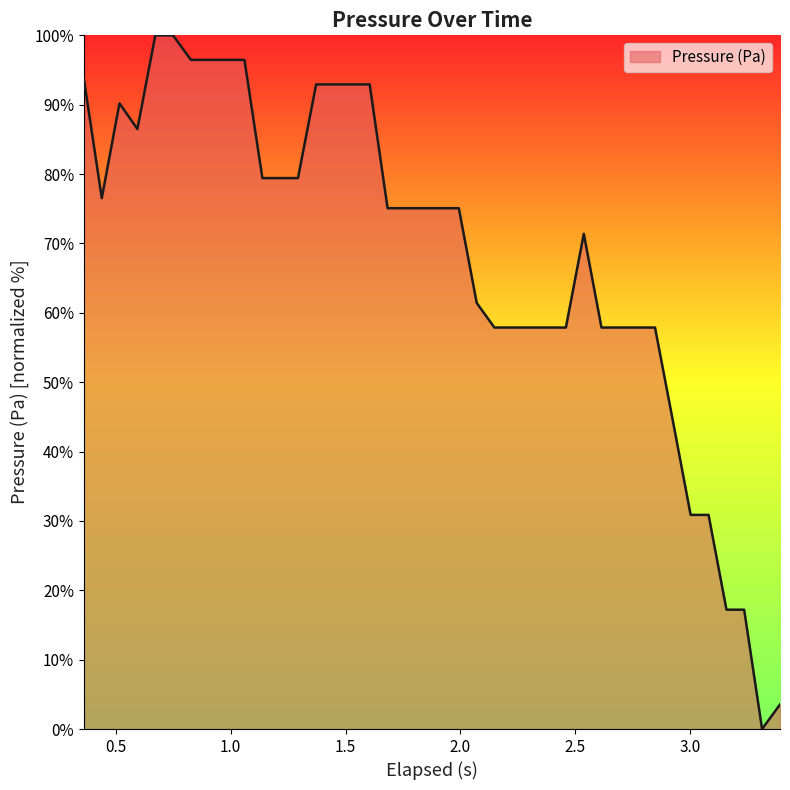

What is the greatest value displayed?

100.0